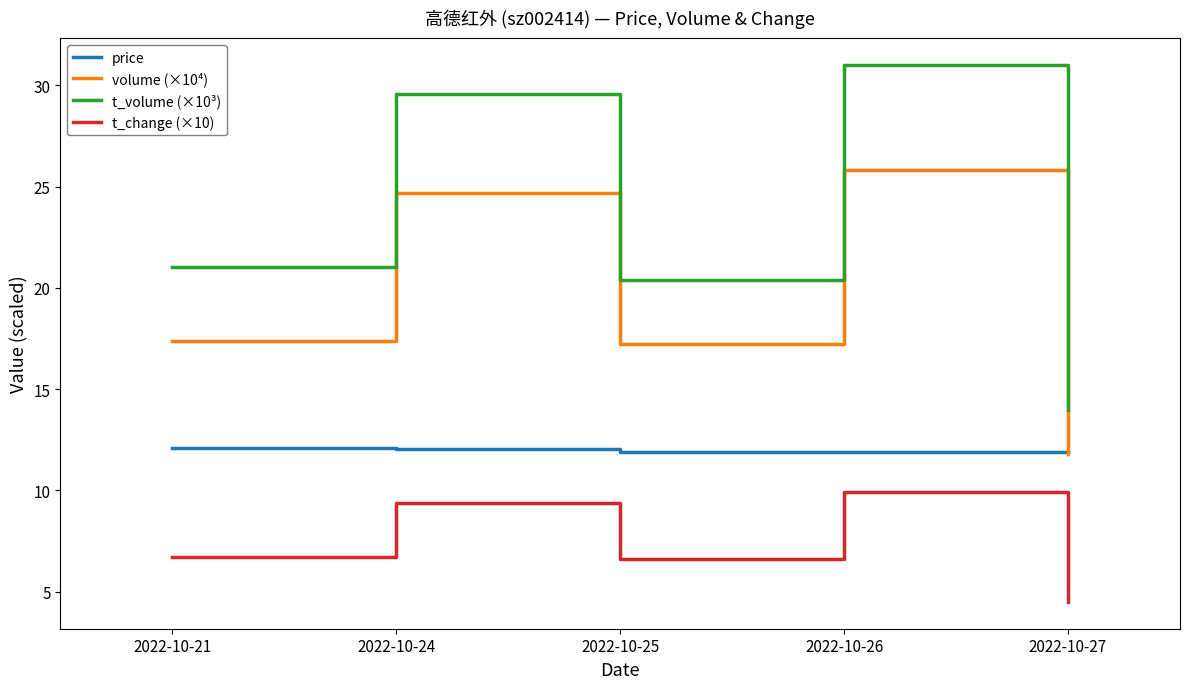

Between 2022-10-25 and 2022-10-27, which series saw the biggest shift?

t_volume (×10³)